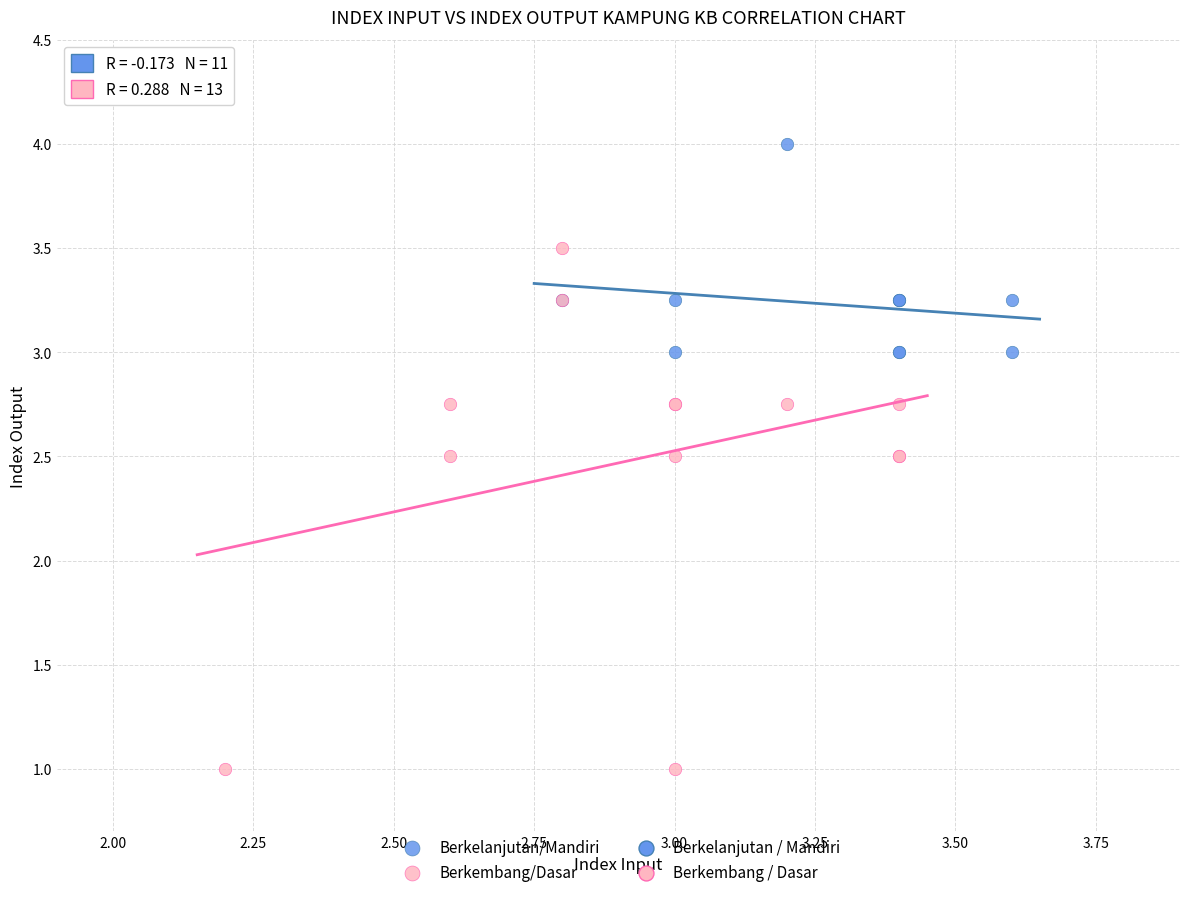

Which series contains the highest Y value?

Berkelanjutan/Mandiri